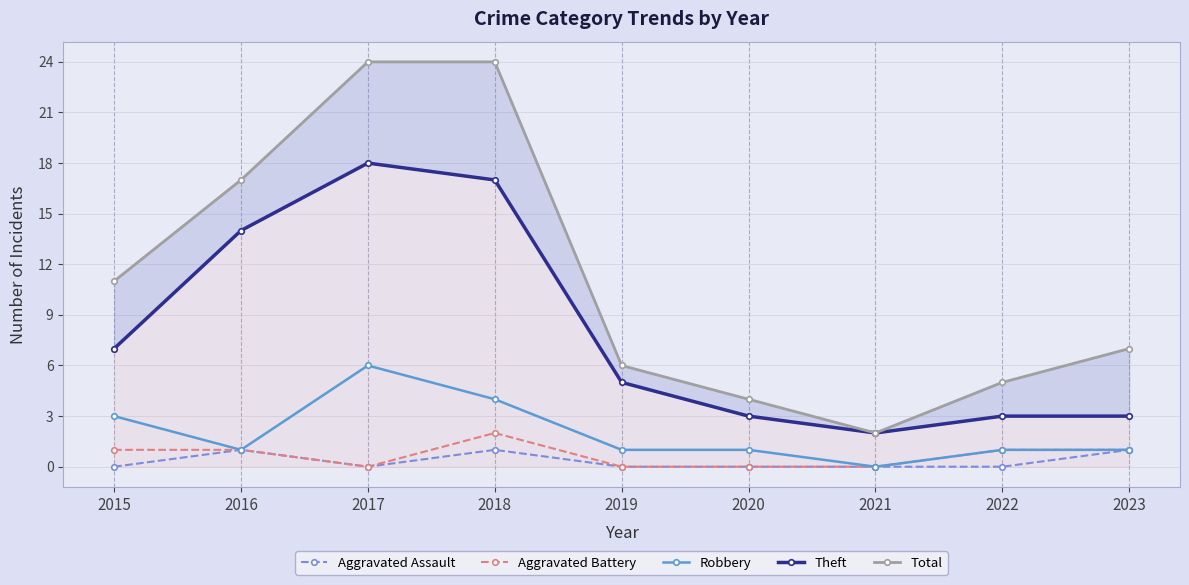

True or false: Aggravated Battery has more than 2 points higher than both neighbors.

False